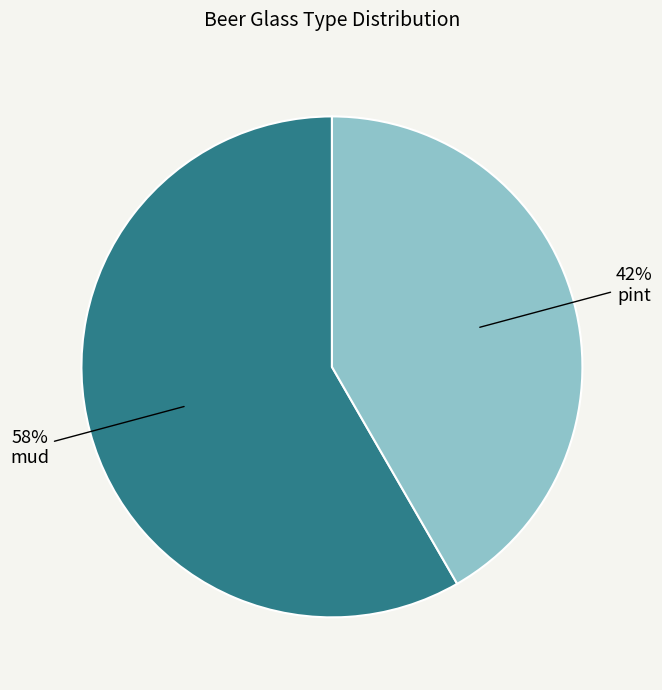

Does any single category account for the majority?

Yes